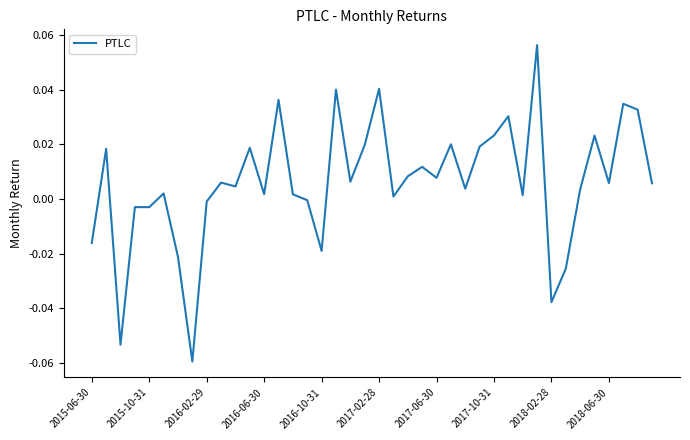

How many lines are shown in the chart?

1